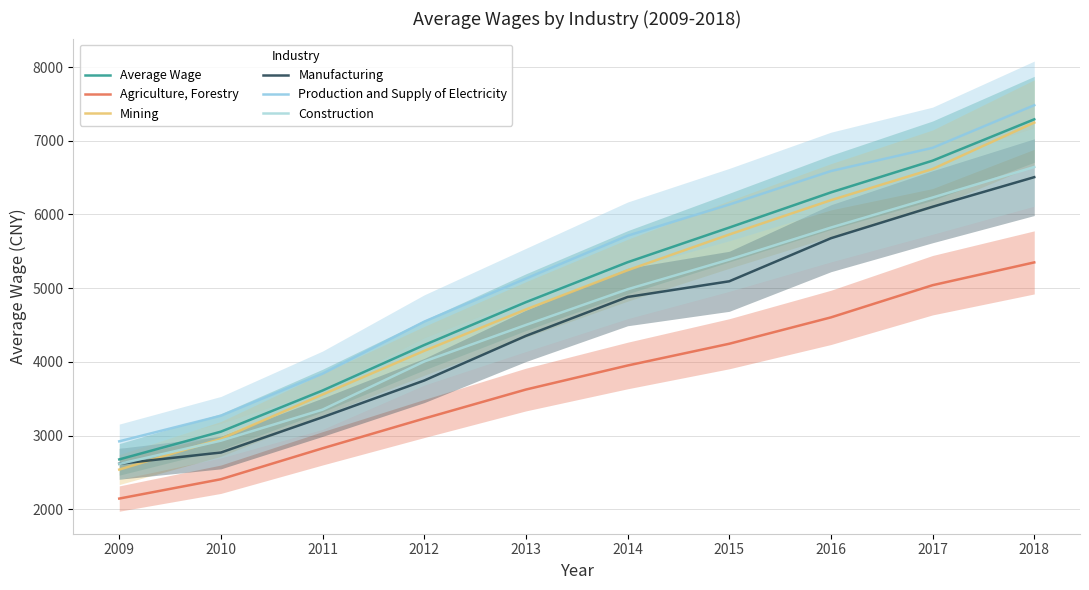

The Manufacturing series shows 6505.7 at 2018. True or false?

True